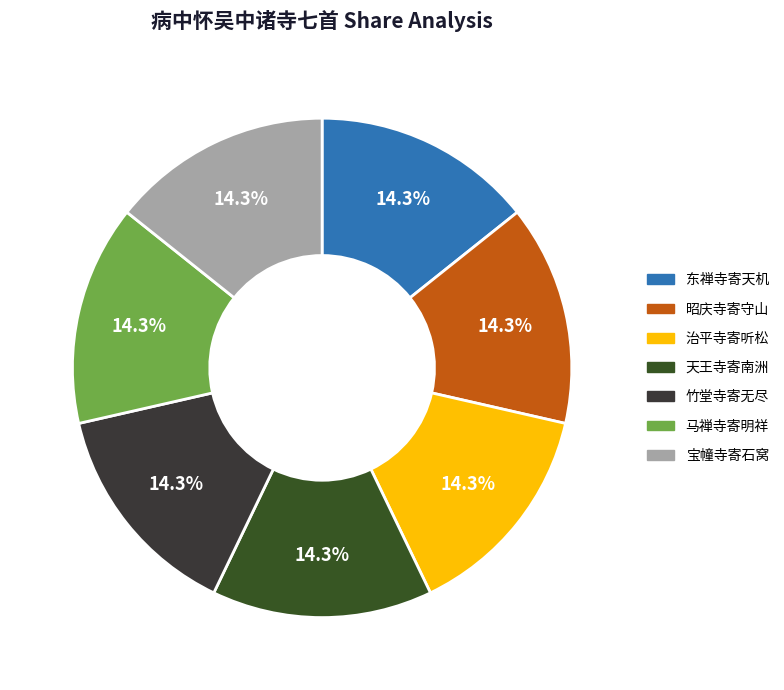

How many slices are in this pie chart?

7